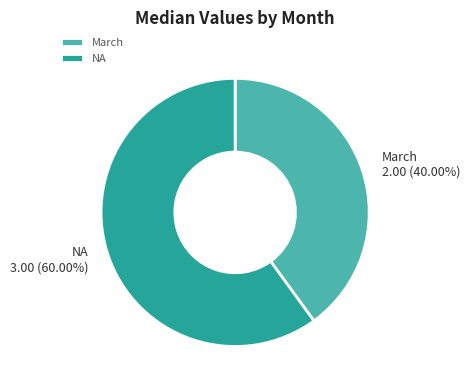

Between NA and March, which is larger?

NA